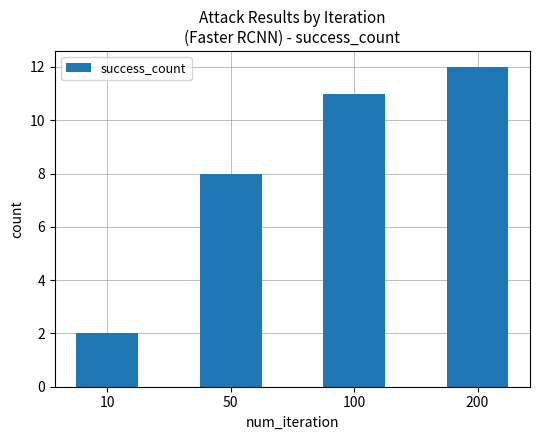

What is the smallest value displayed?

2